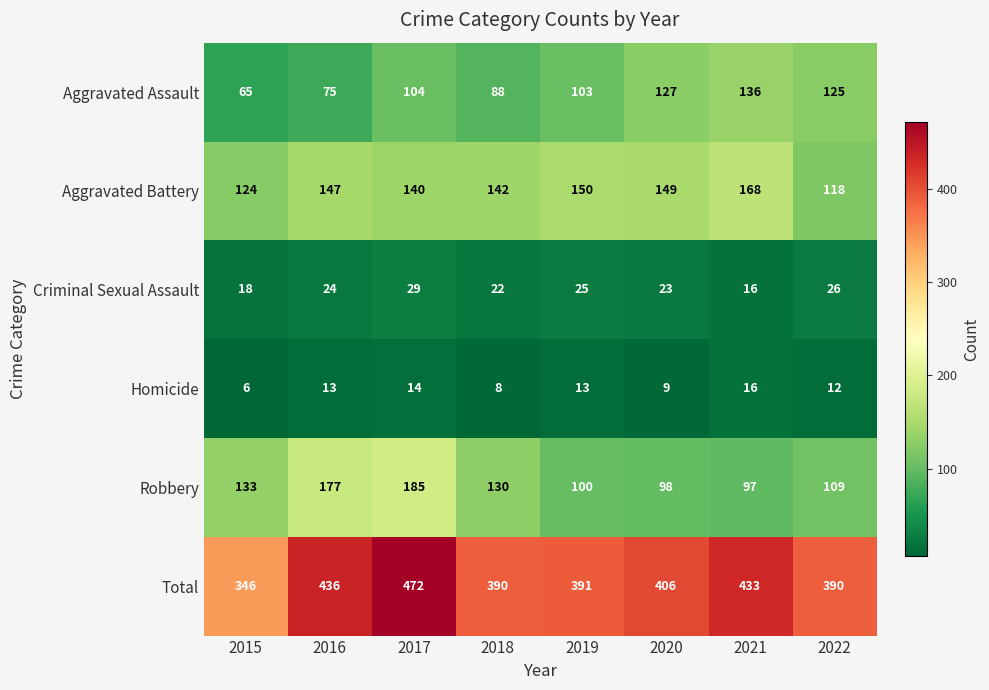

True or false: Total has a value of 472 at 2017.

True